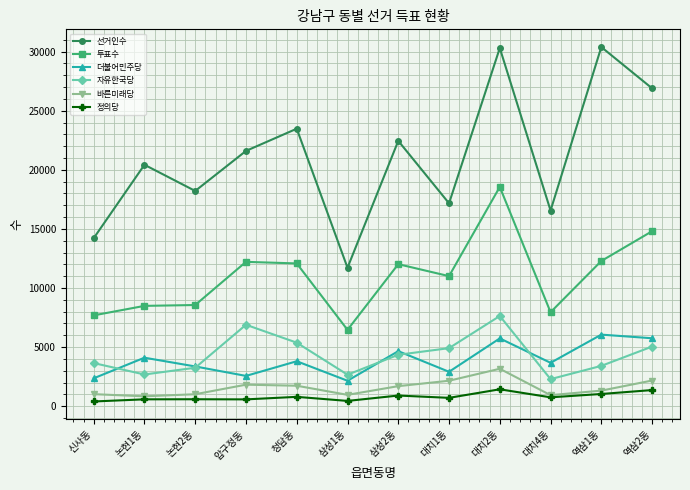

List the series in order of their peak value, lowest first.

정의당, 바른미래당, 더불어민주당, 자유한국당, 투표수, 선거인수